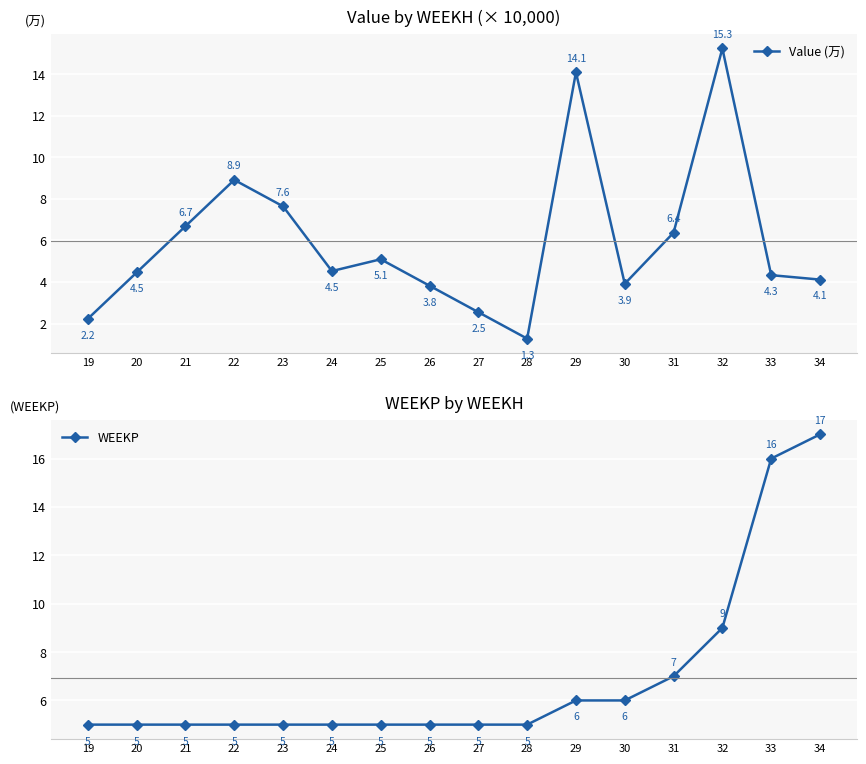

In Value (万), how many points are higher than both neighbors (excluding endpoints)?

4